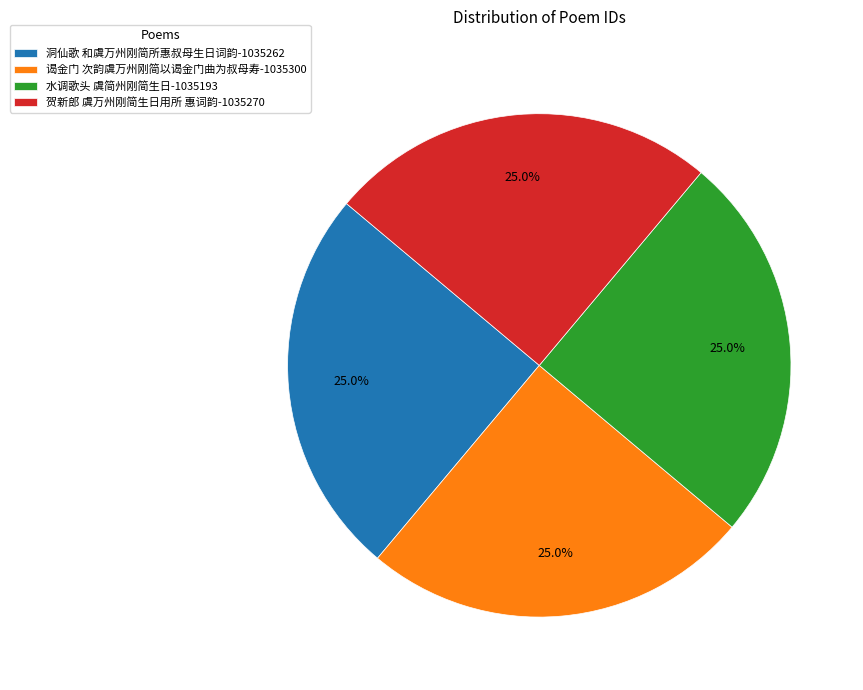

What portion of the pie excludes 洞仙歌 和虞万州刚简所惠叔母生日词韵-1035262?

75.0%